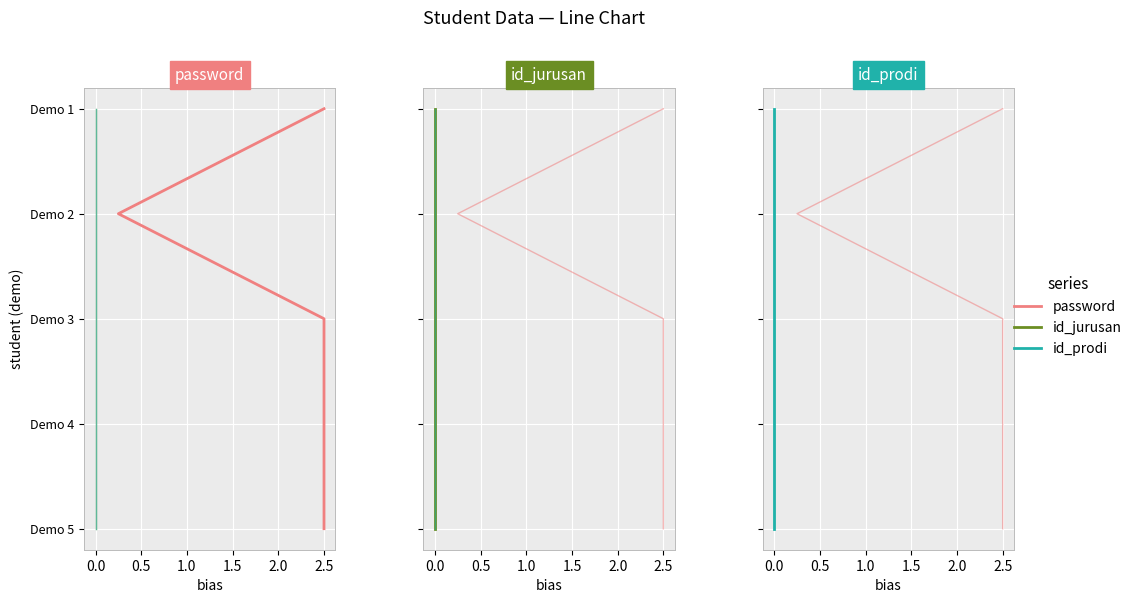

Where does the password series first go above 2?

1.0